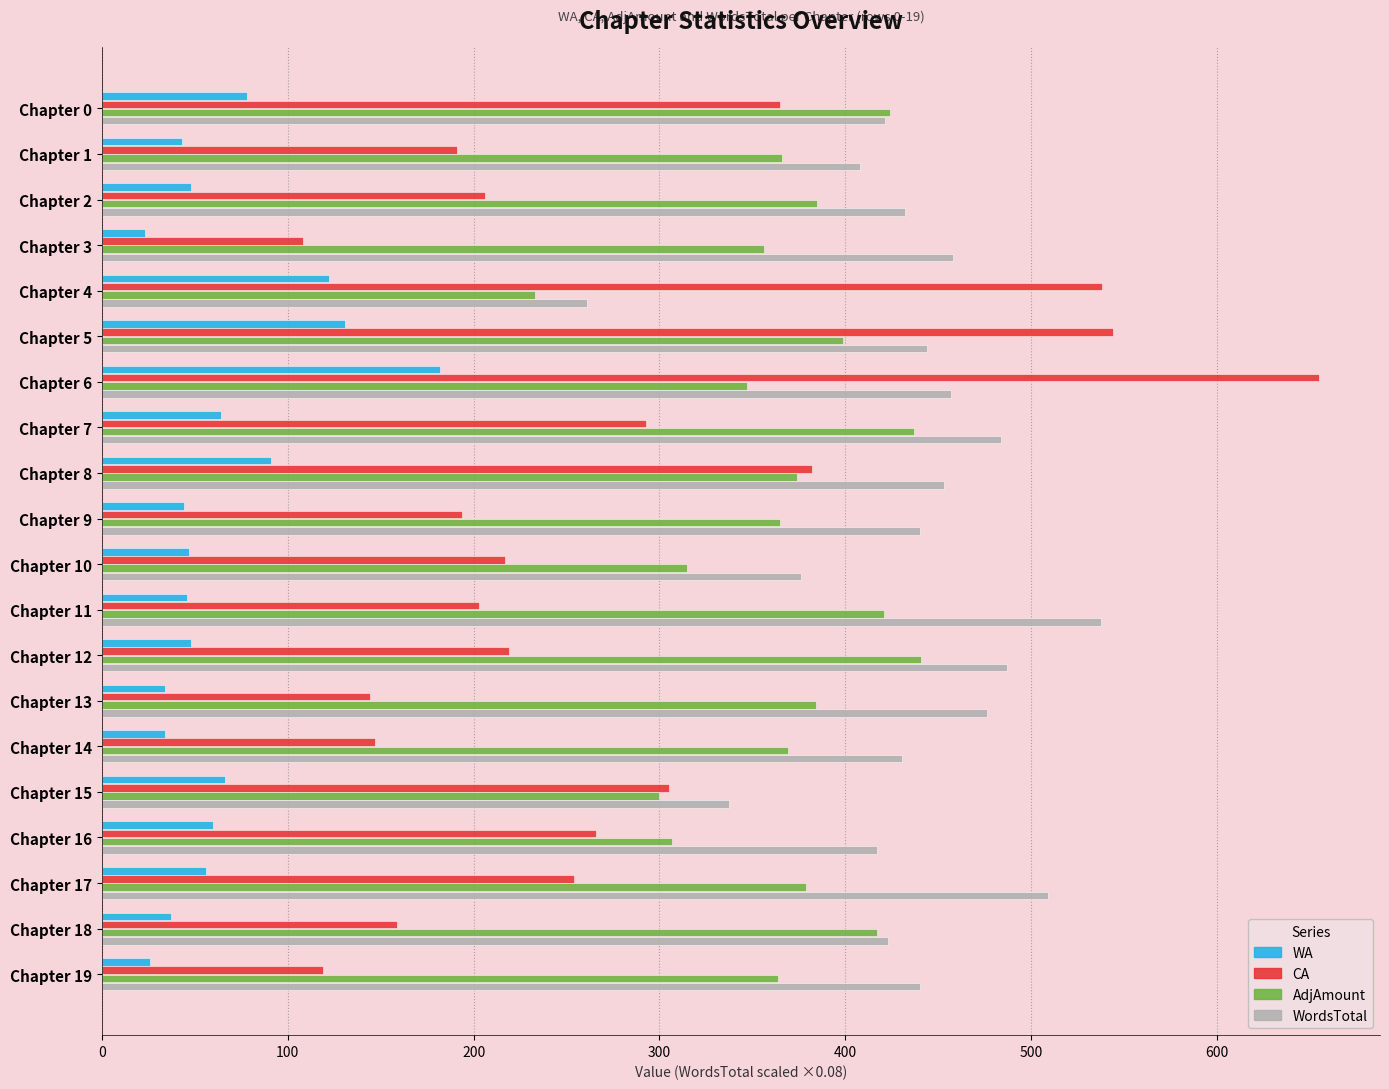

What is the average value of the WA series?

64.0